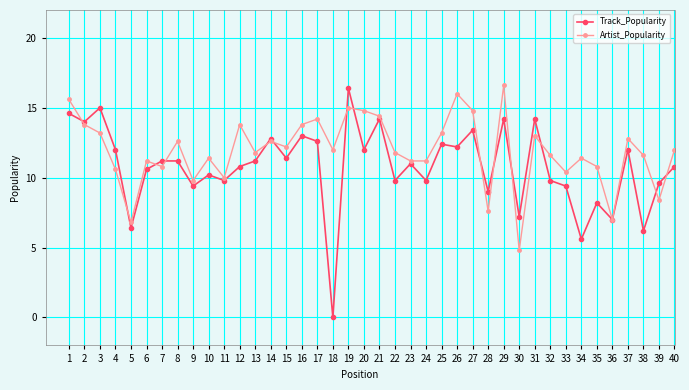

At which category does Artist_Popularity reach its first local valley?

5